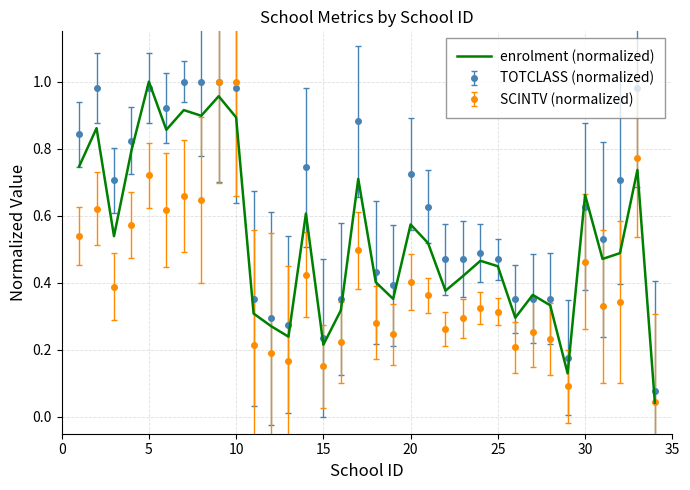

Rank the series by their average value, from highest to lowest.

TOTCLASS (normalized), enrolment (normalized), SCINTV (normalized)